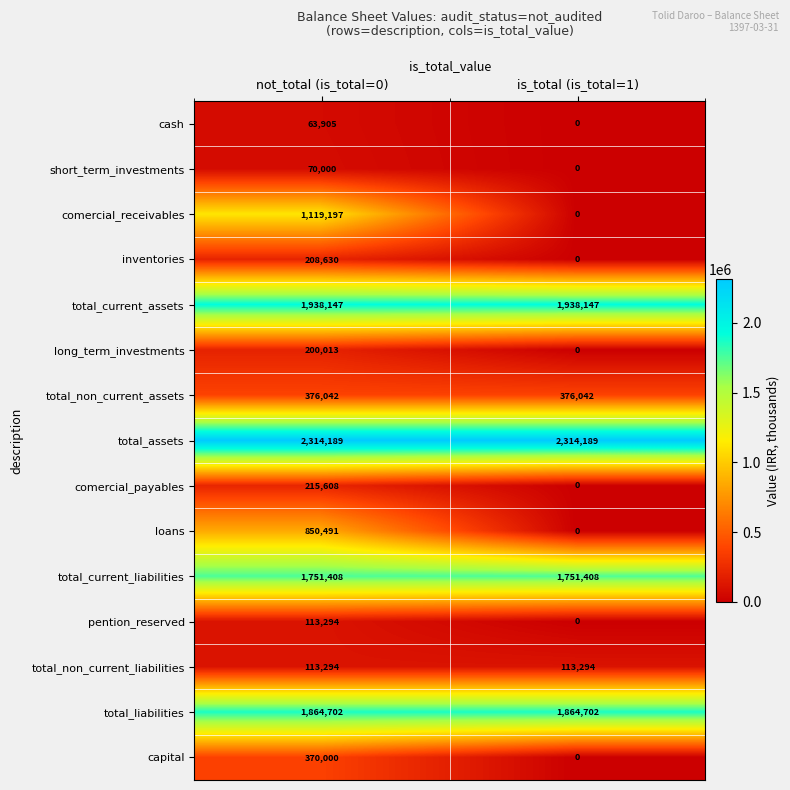

The comercial_payables series shows 215608 at not_total (is_total=0). True or false?

True